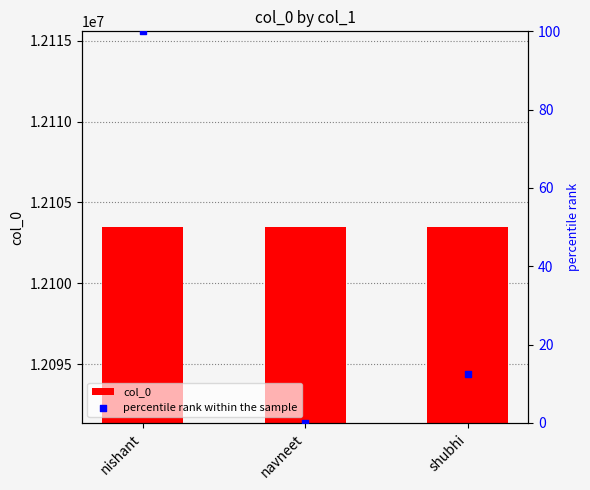

Which series has the largest total across all categories?

col_0